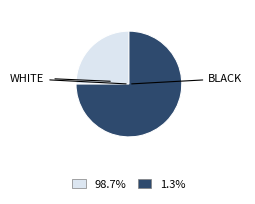

What is the largest slice in the pie chart?

BLACK